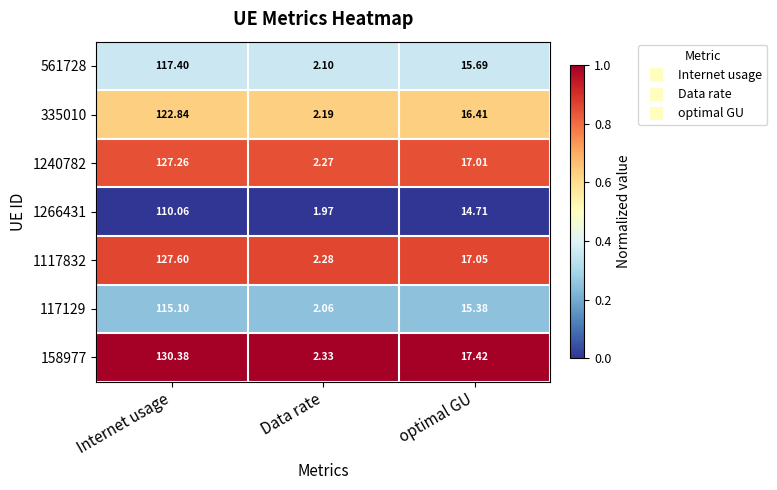

Rank the categories by 158977 value from lowest to highest.

Data rate, optimal GU, Internet usage